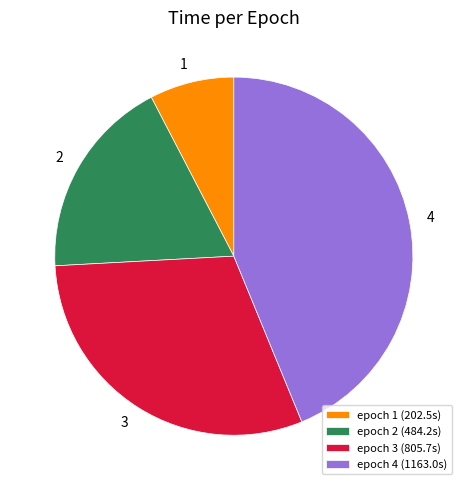

Combined, do epoch 3 (805.7s) and epoch 1 (202.5s) account for over 50%?

No